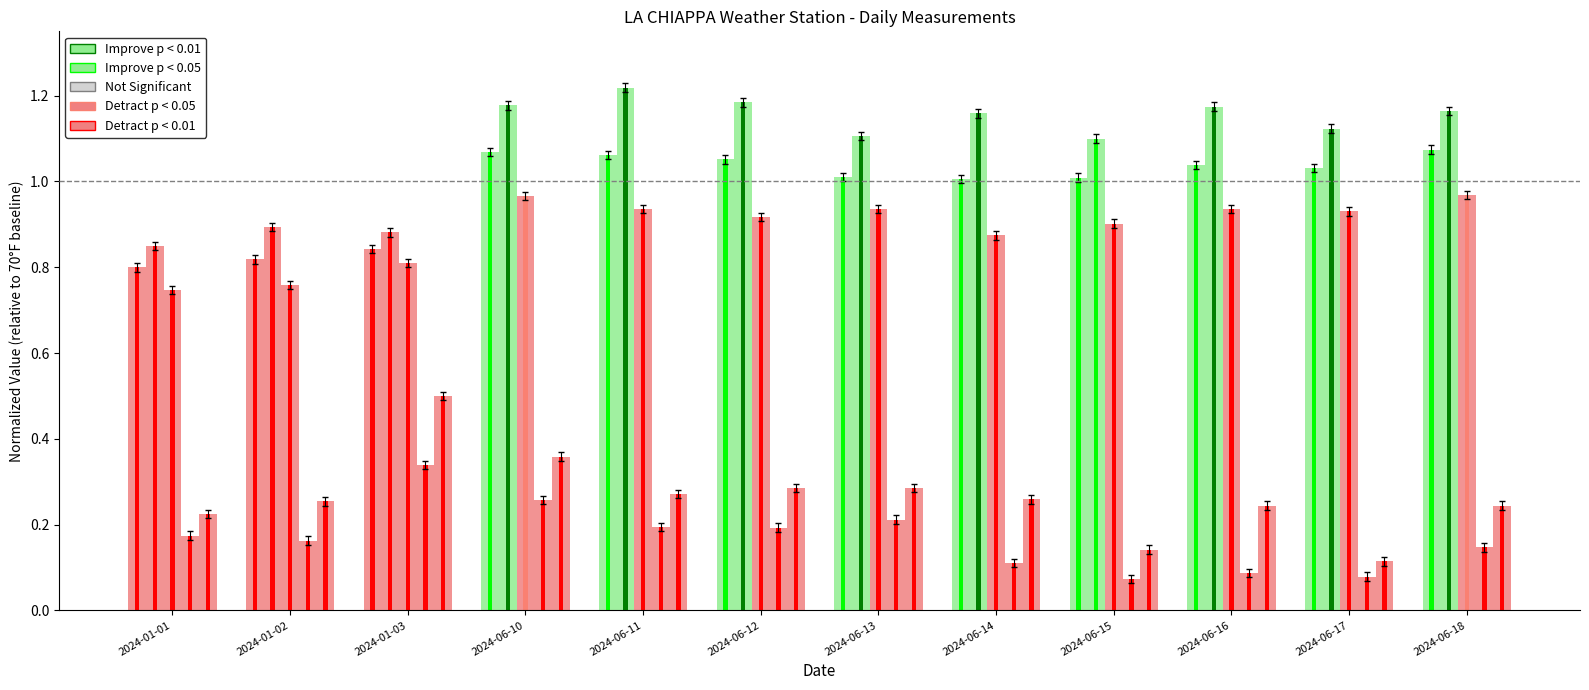

How many bars are there in total?

60